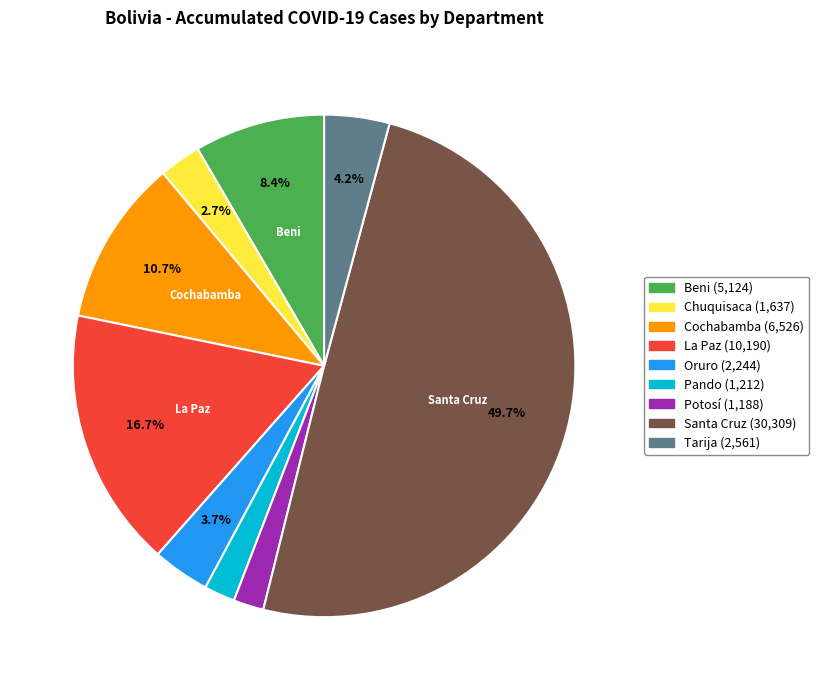

Does Oruro represent more than half of the total?

No